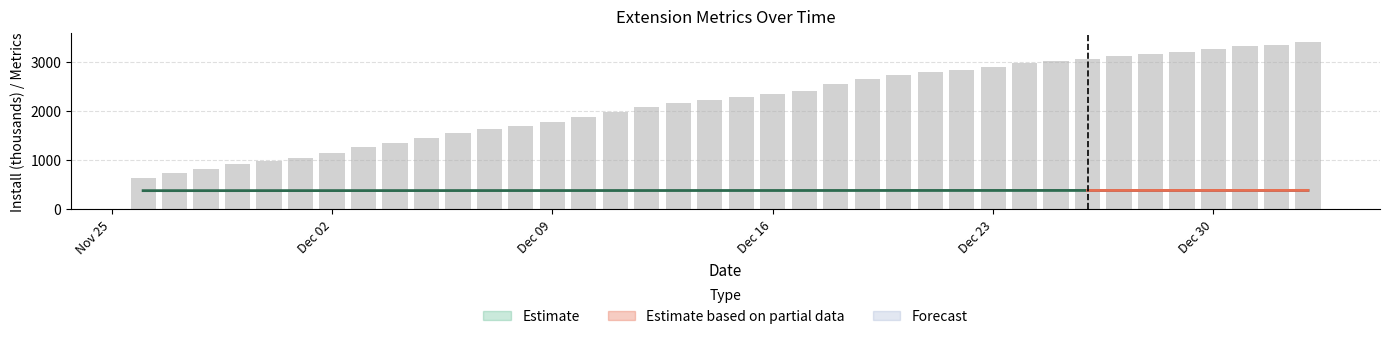

Are the bars horizontal?

No